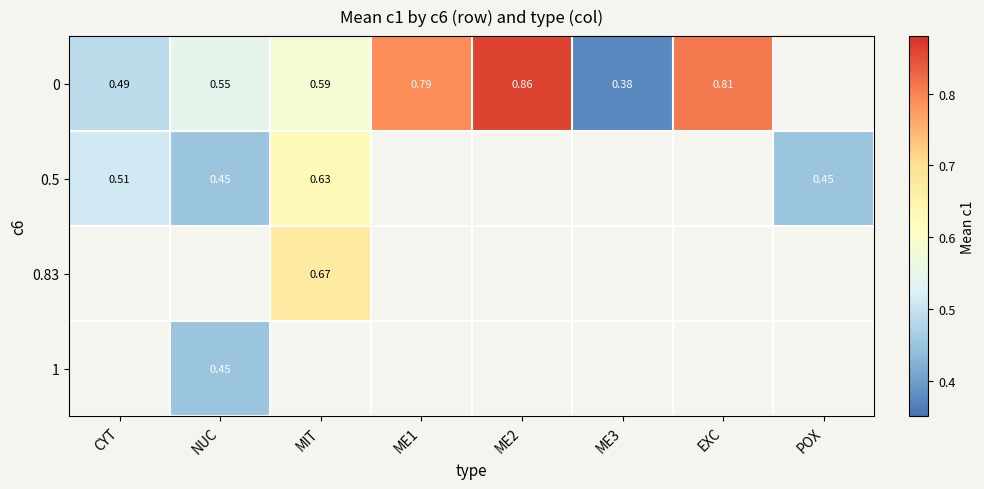

Rank the categories by 0.5 value from highest to lowest.

MIT, CYT, NUC, ME1, ME2, ME3, EXC, POX